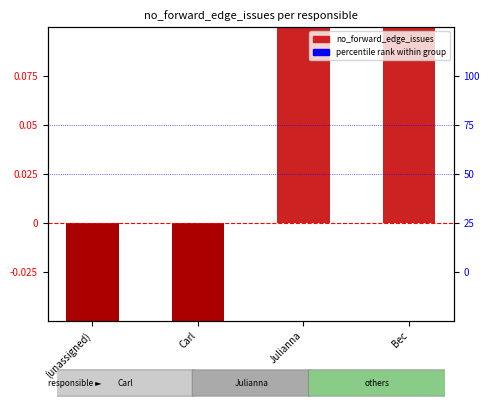

The value at Carl is -0.5. True or false?

True